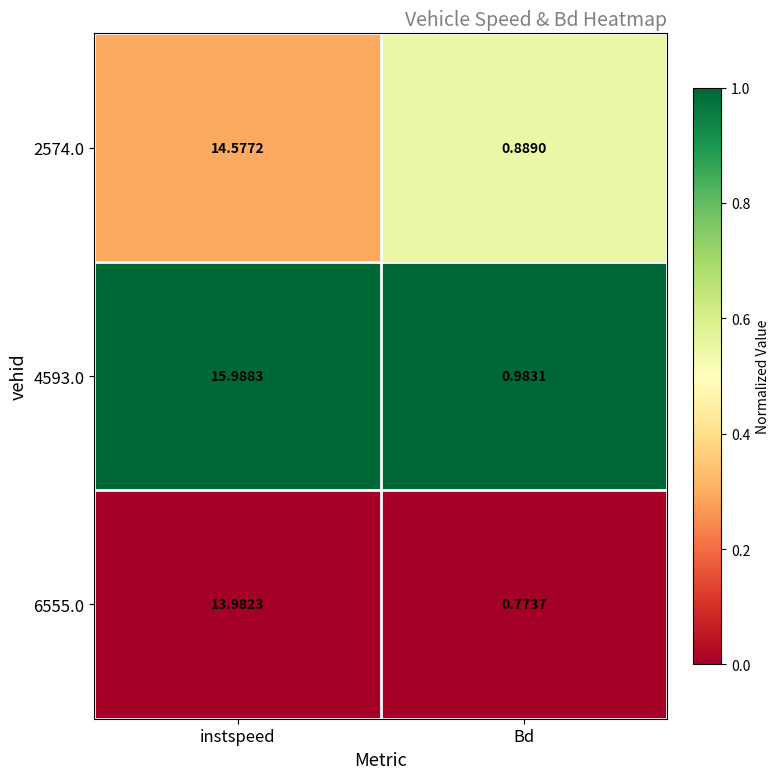

At which label does 6555.0 first exceed 13?

instspeed